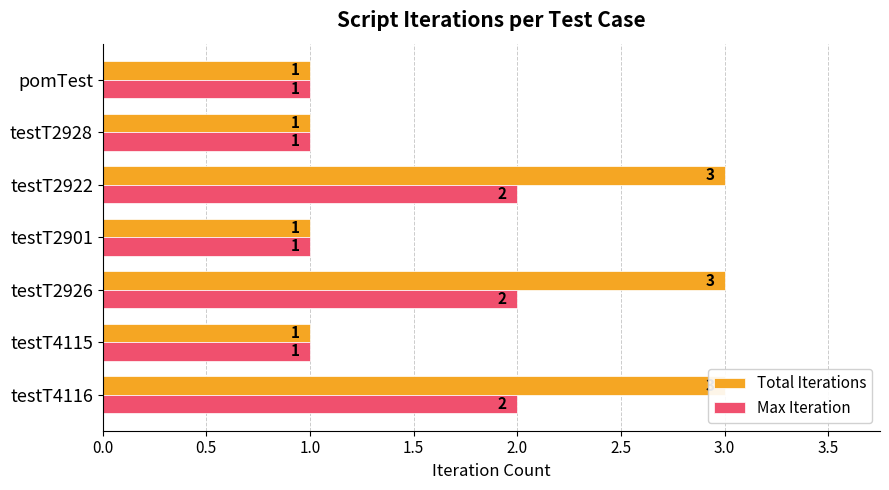

Is the value of Total Iterations at testT4116 greater than the value of Max Iteration at testT2901?

Yes